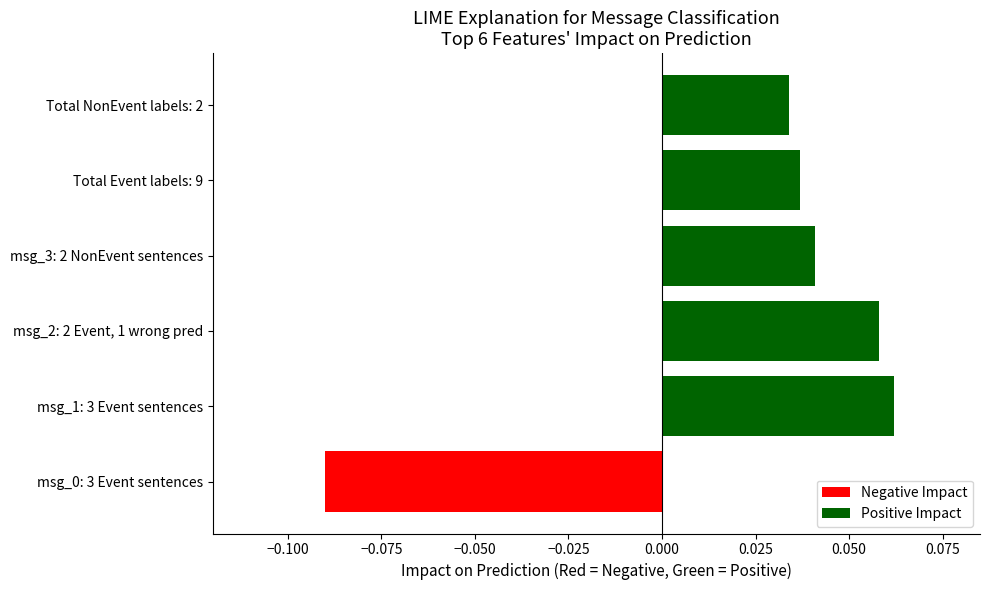

The chart shows a value of 0.0 at msg_2: 2 Event, 1 wrong pred. True or false?

False